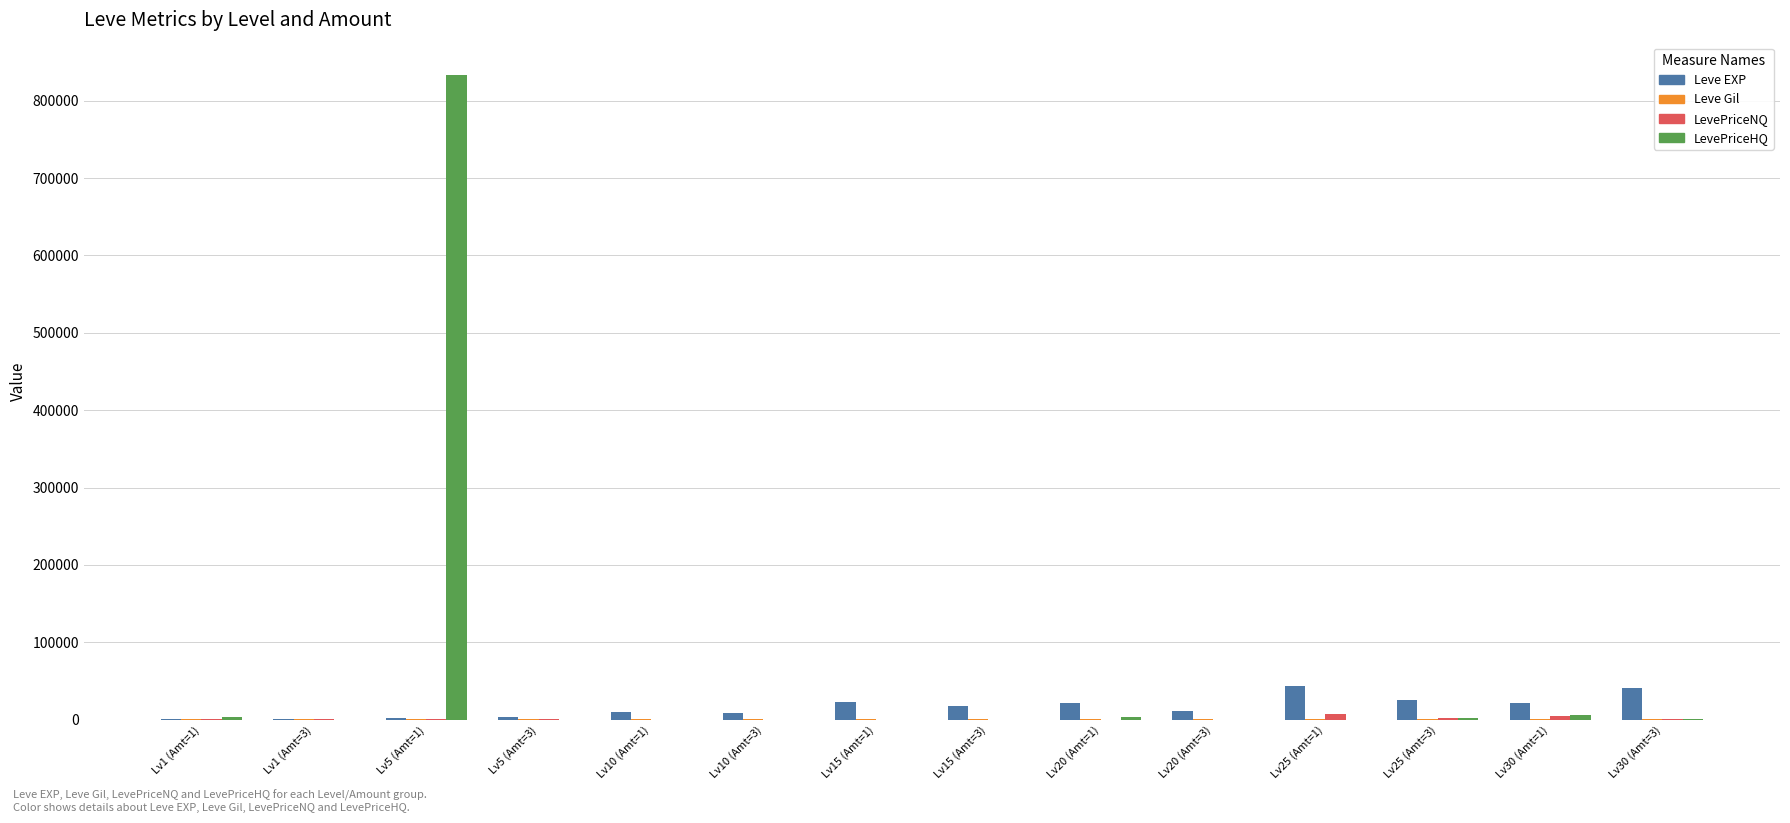

What is the greatest value displayed?

833458.2